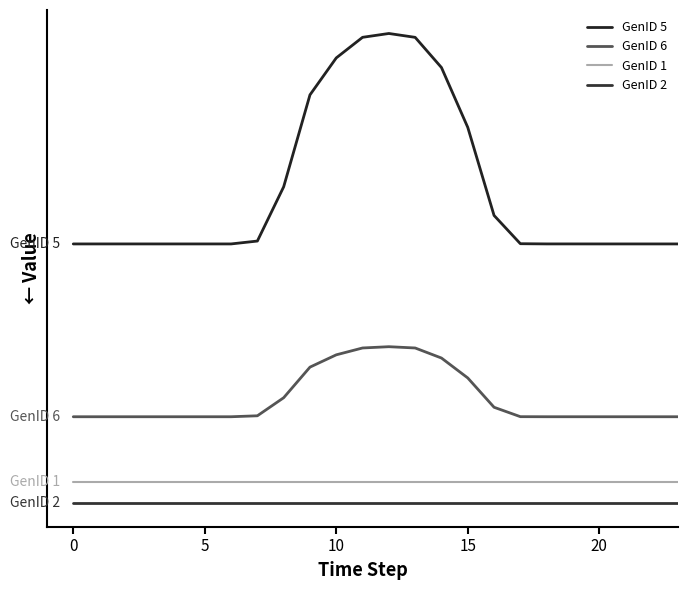

What is the label of the 15th point from the right?

9